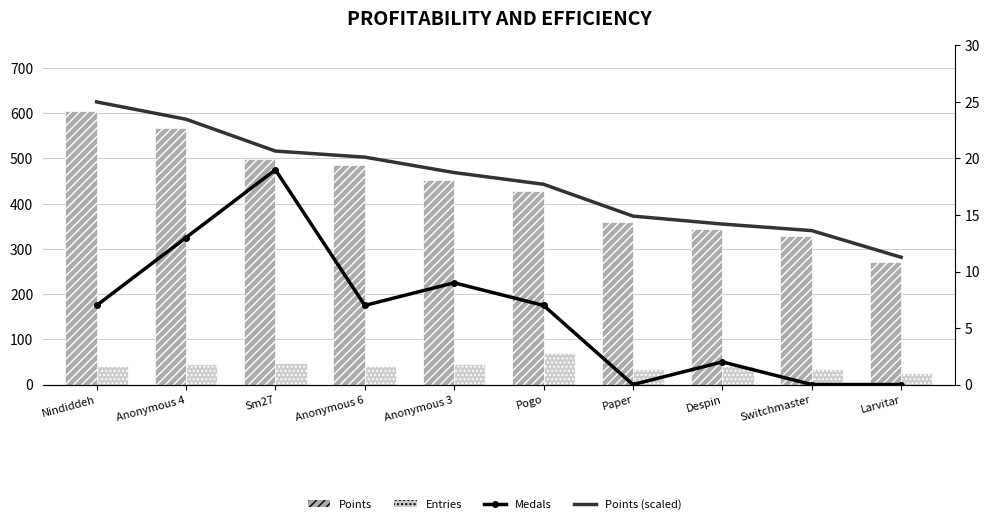

Reading left to right, transcribe all the data shown in this chart.

Points: 604.0	567.0	499.0	486.0	453.0	428.0	360.0	343.0	329.0	272.0
Entries: 42.0	45.0	47.0	42.0	45.0	69.0	35.0	41.0	35.0	26.0
Medals: 7.0	13.0	19.0	7.0	9.0	7.0	0.0	2.0	0.0	0.0
Points (scaled): 25.0	23.5	20.7	20.1	18.8	17.7	14.9	14.2	13.6	11.3